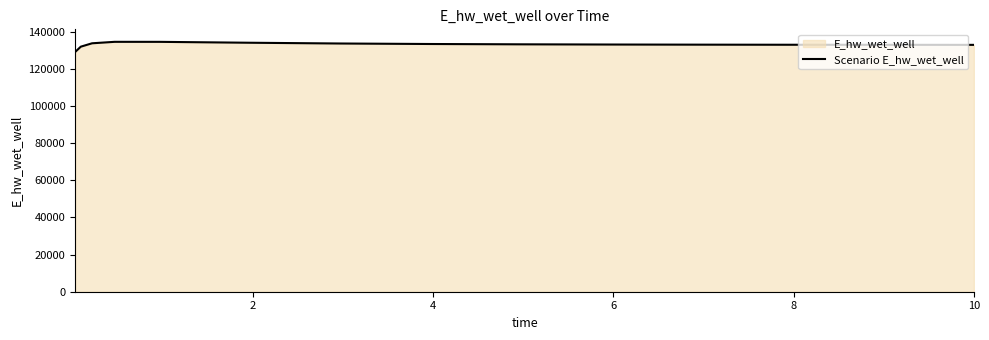

Reading left to right, what are all the values shown in this chart?

129009.6	131855.5	133677.5	134464.9	134452.9	133972.2	133565.5	133295.6	133124.0	133013.7	132940.9	132891.3	132856.7	132832.2	132831.6